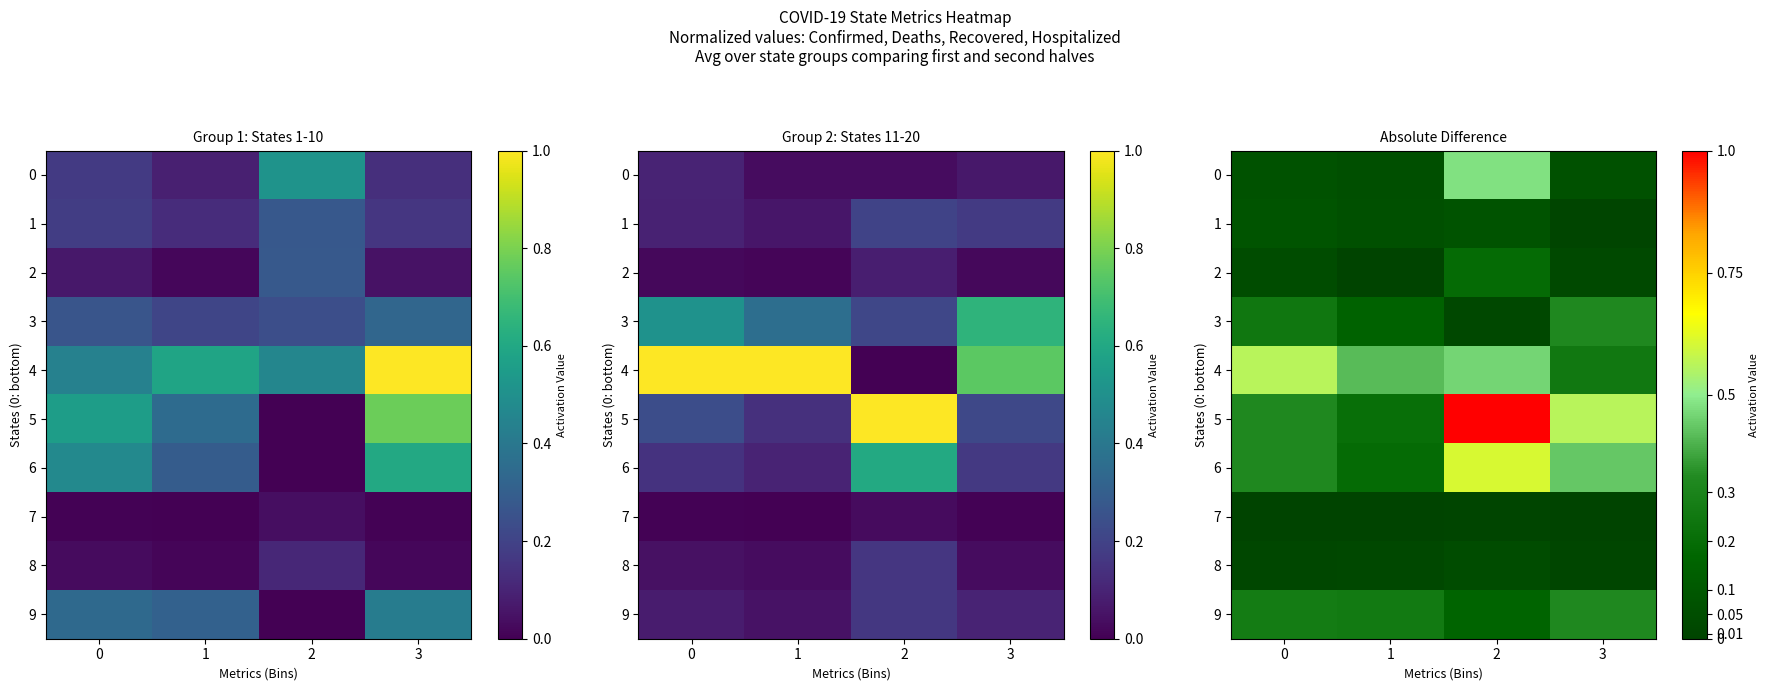

Is the value of 5 at 3 greater than the value of 4 at 0?

Yes